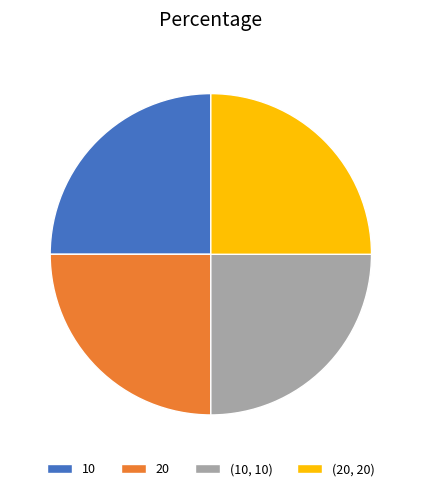

Is it true that 10 is 25% of the pie?

True